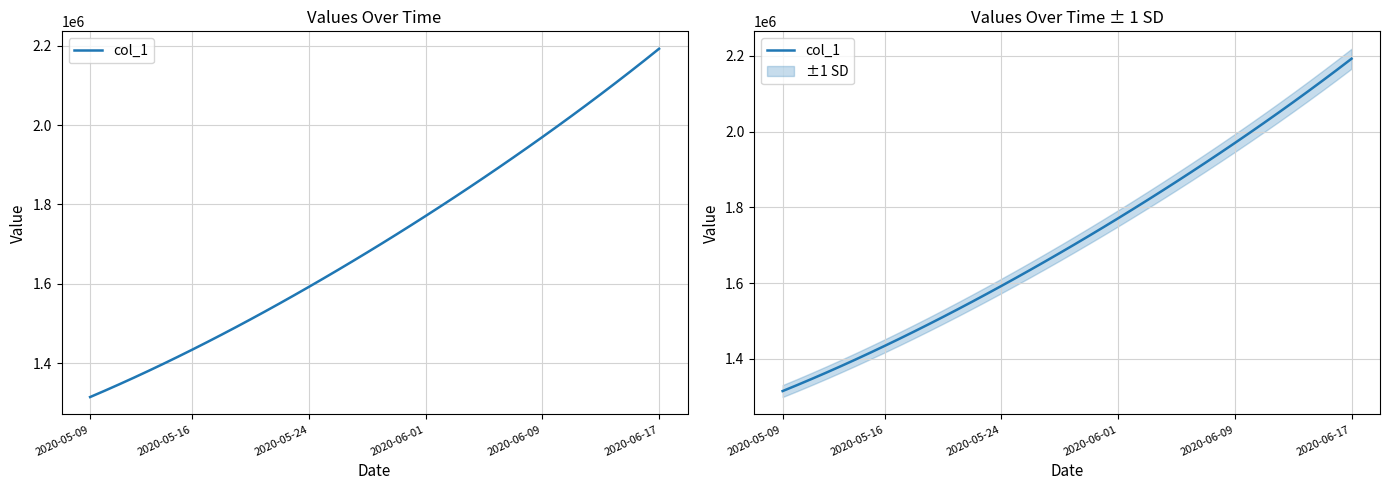

What is the difference between the maximum and minimum values?

877088.5